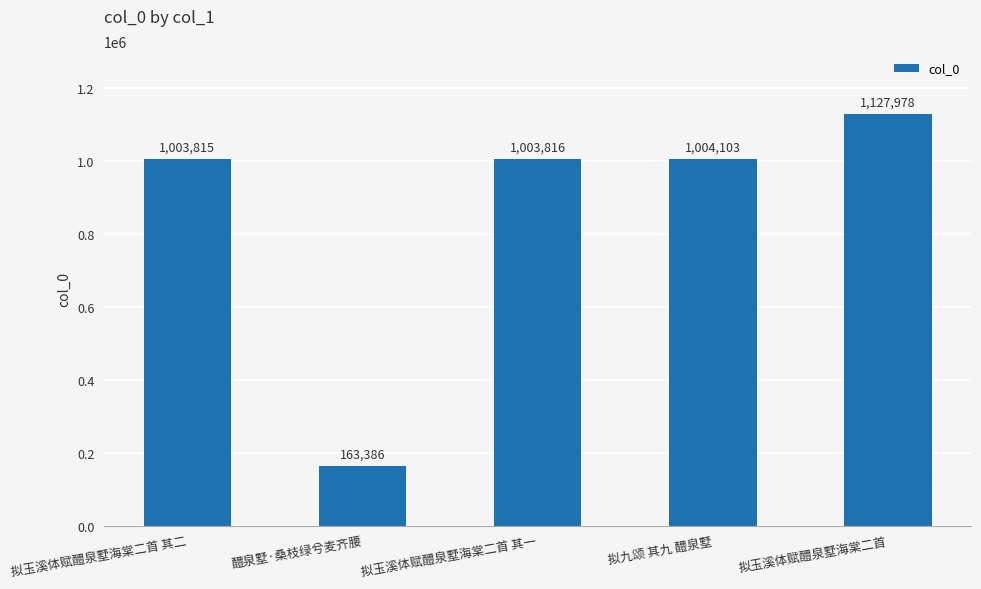

Read the value at 醴泉墅·桑枝绿兮麦齐腰, to the nearest 50.

163400